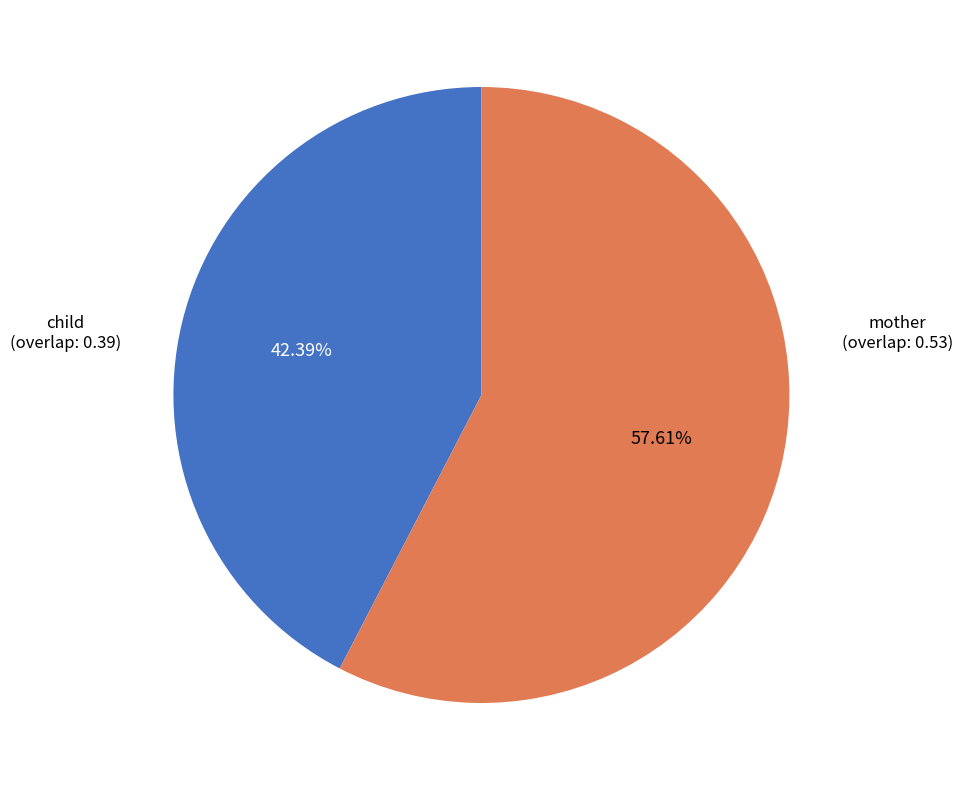

Does any single category account for the majority?

Yes